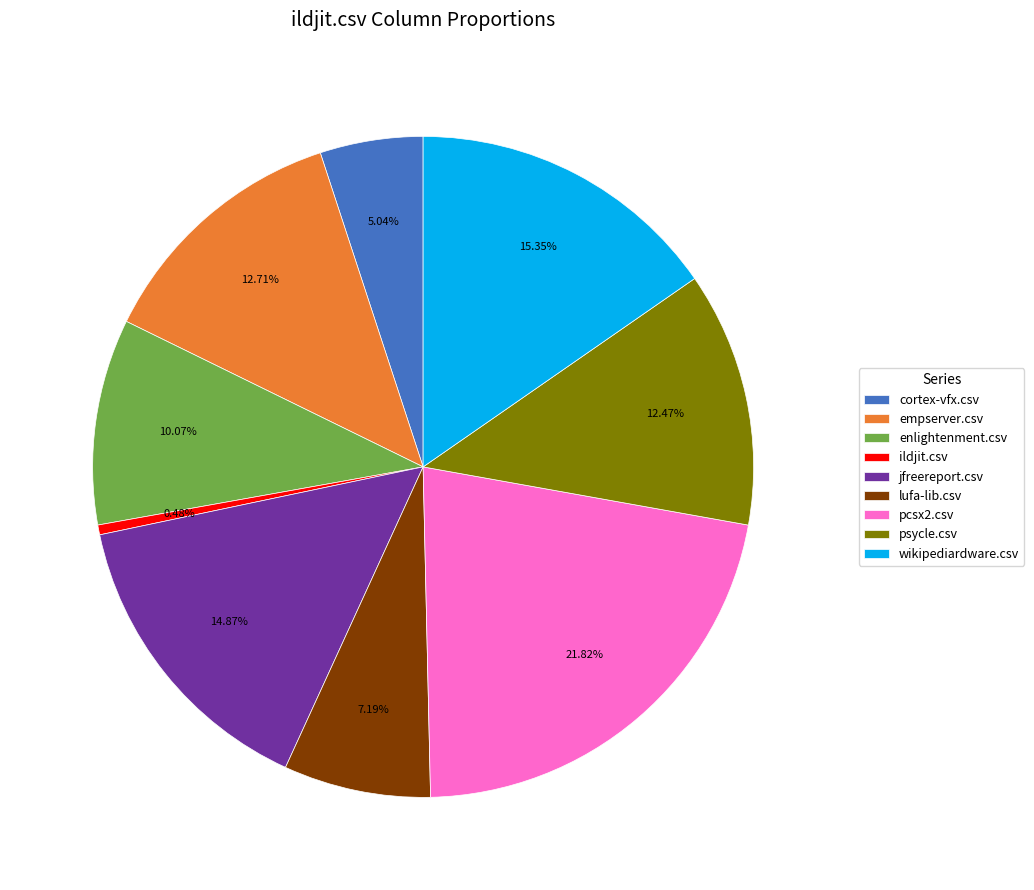

Is the sum of pcsx2.csv and psycle.csv greater than half?

No